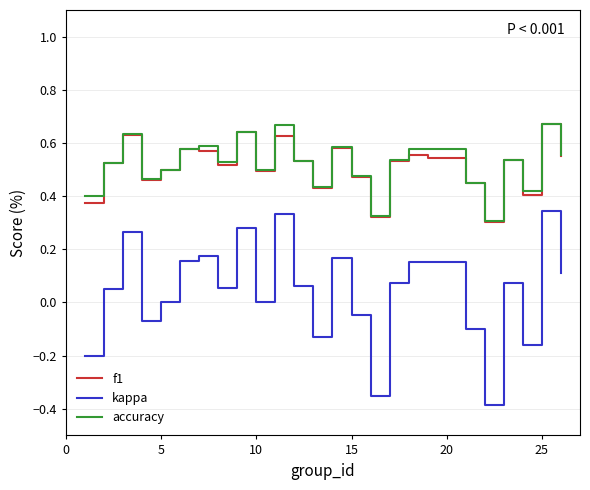

True or false: f1 and kappa cross at least once.

False